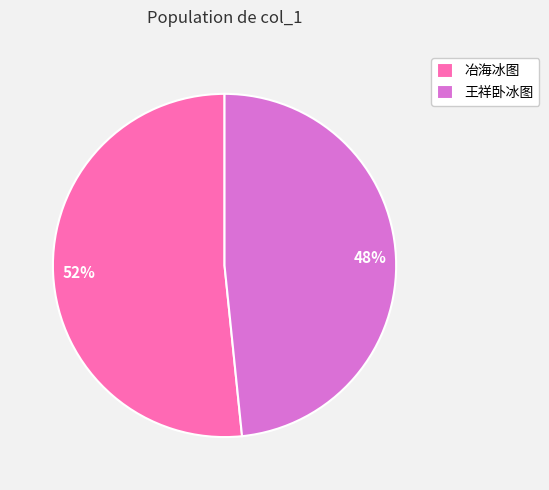

Does 冶海冰图 represent more than half of the total?

Yes